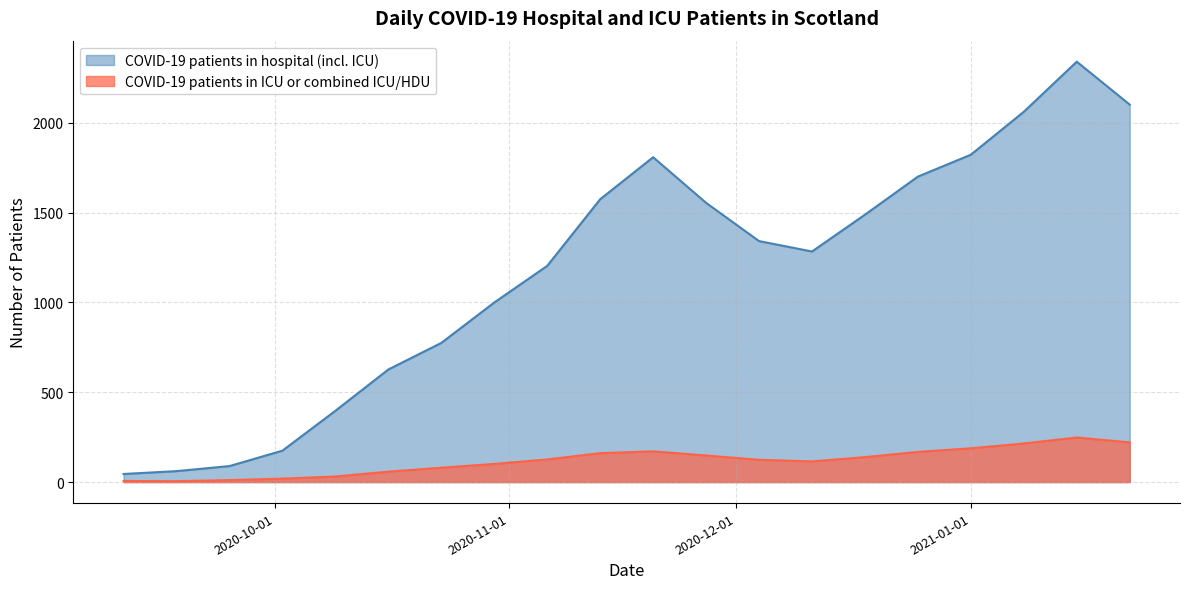

What are all the series names shown in the legend?

COVID-19 patients in hospital (incl. ICU), COVID-19 patients in ICU or combined ICU/HDU